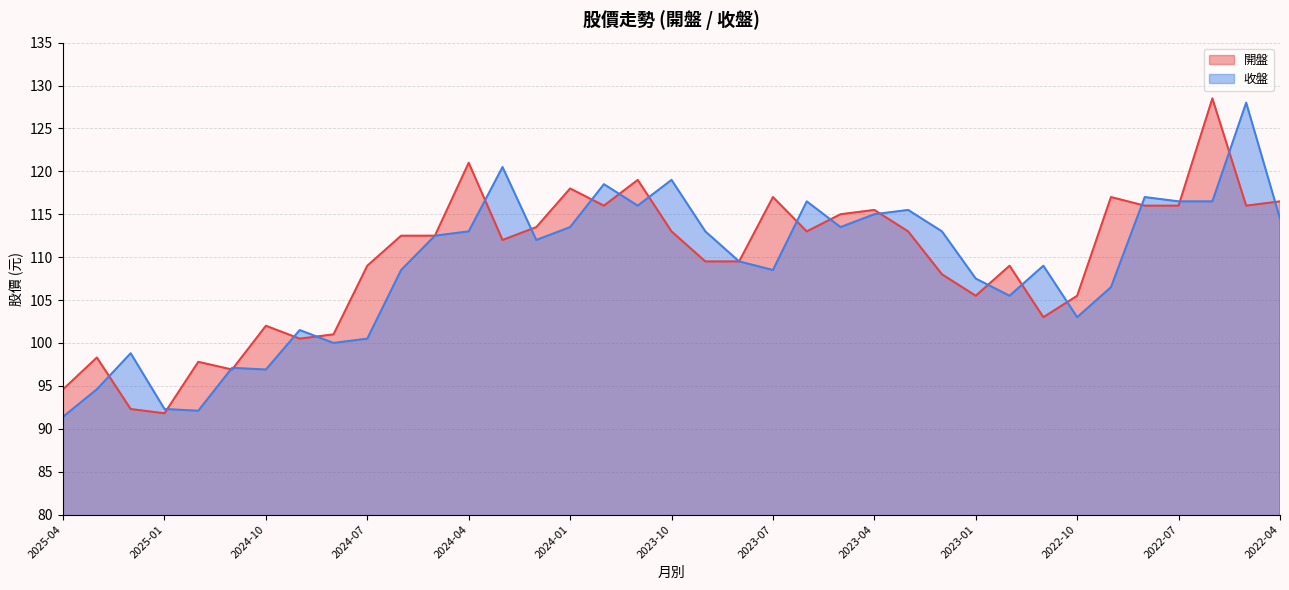

What is the difference between the maximum and second lowest values in the 開盤 series?

36.2